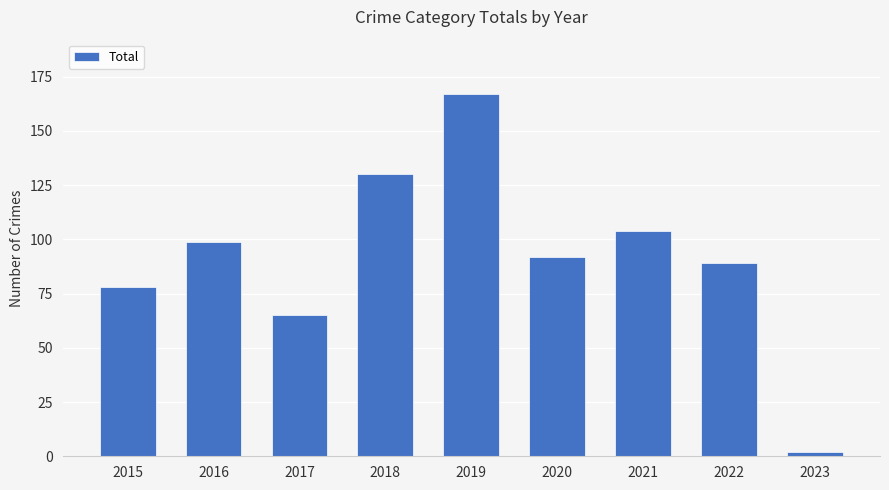

What is the maximum value shown in the chart?

167